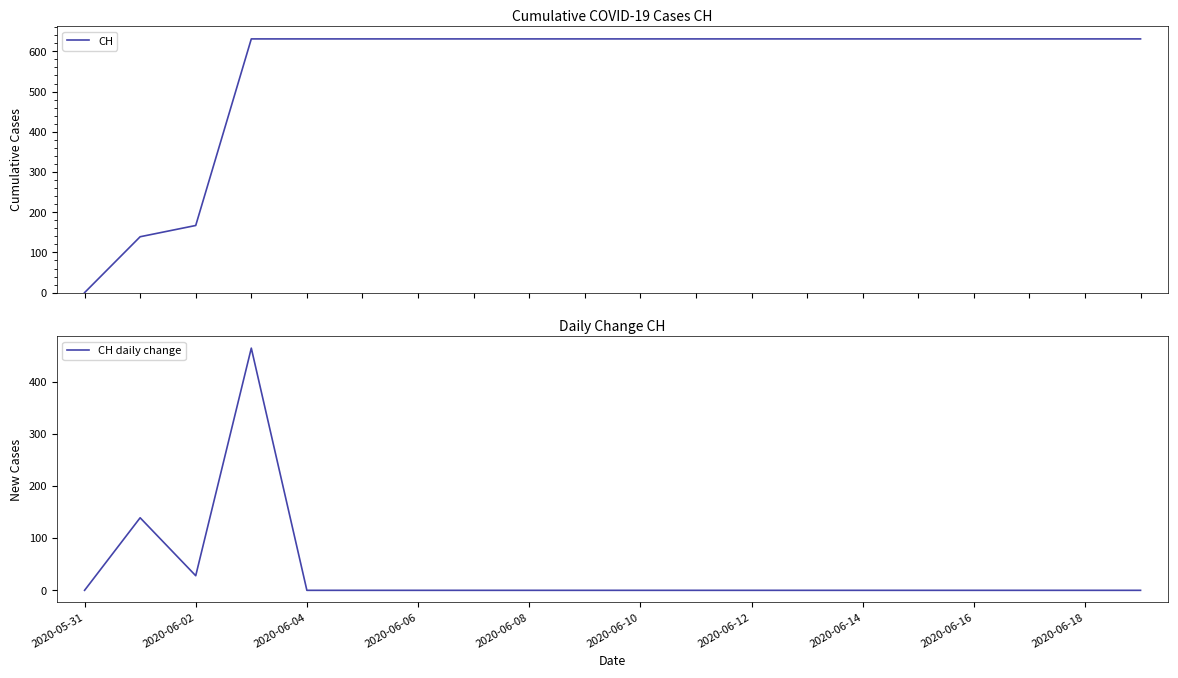

What is the highest value of the CH series?

631